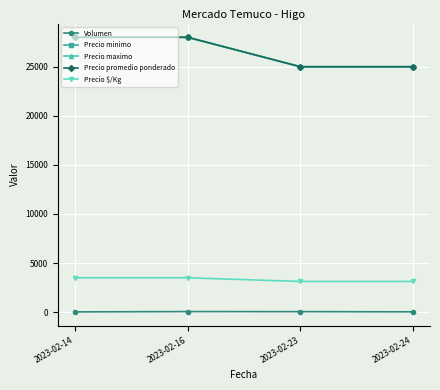

What is the difference between the second highest and second lowest values in the Precio $/Kg series?

375